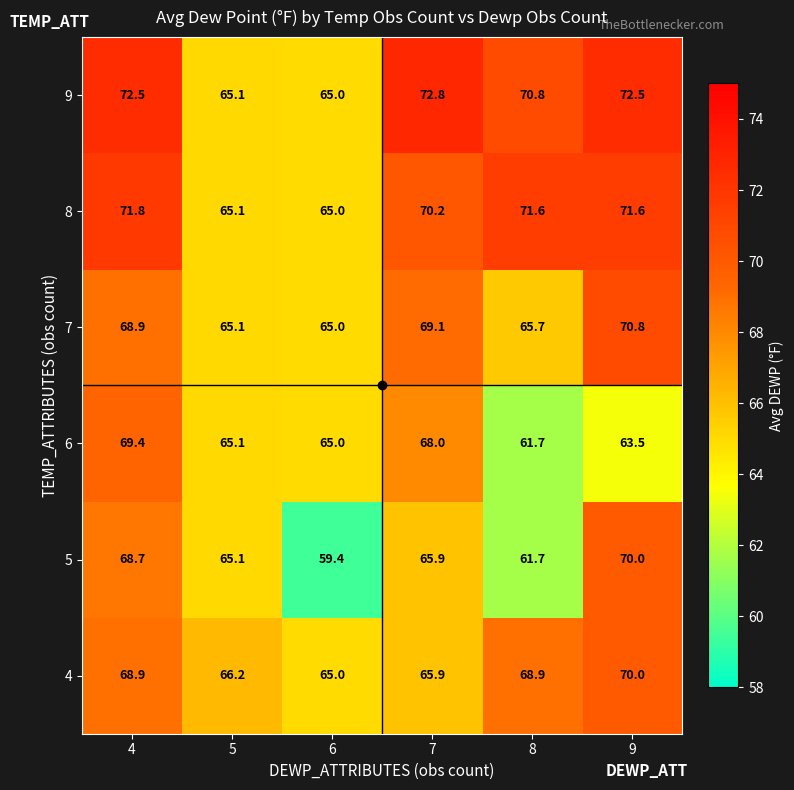

How many data points does each series have?

6